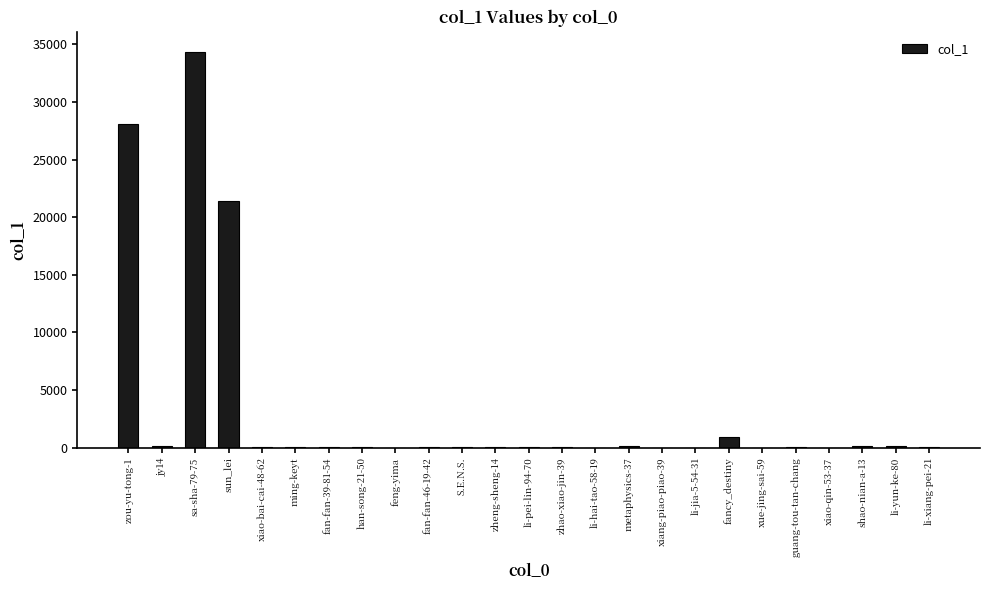

What is the sum of all values?

85874